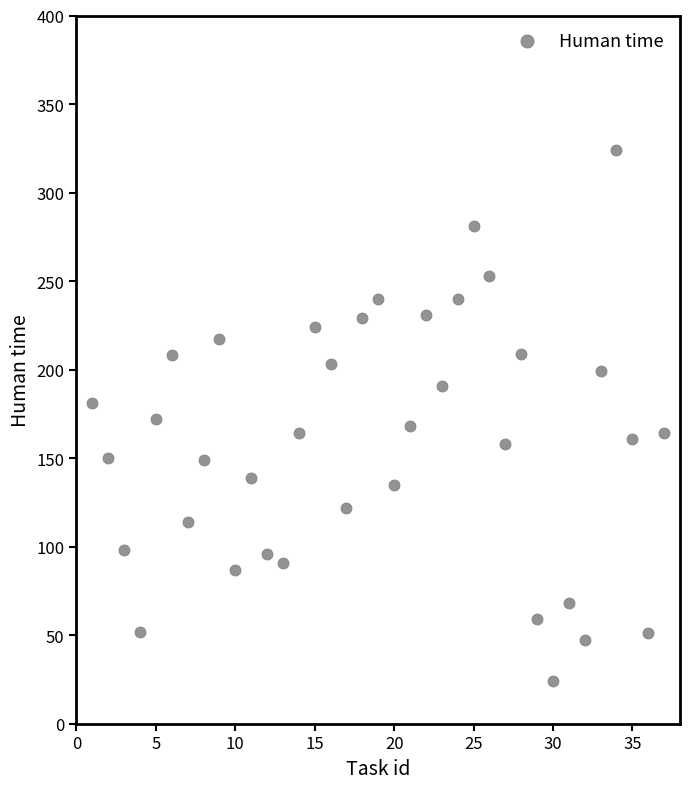

What is the range of Y values (max minus min)?

300